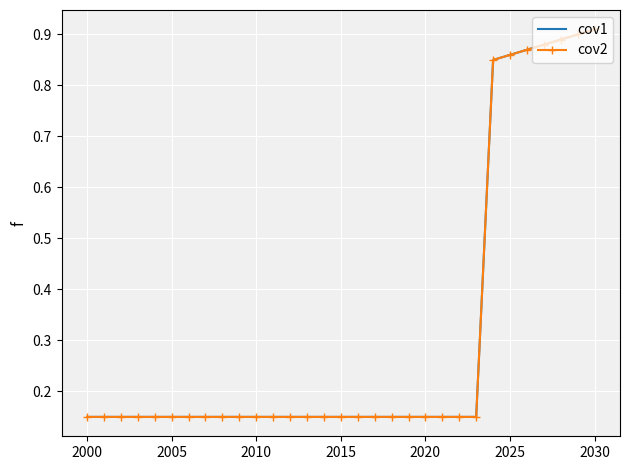

Is this an area chart (filled region under the line)?

No